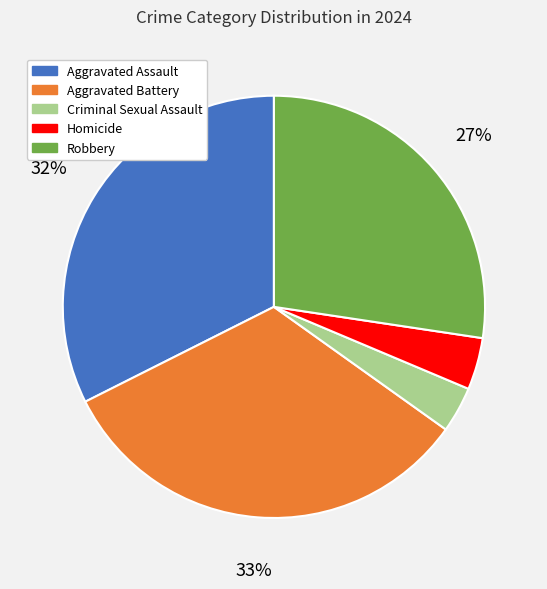

What percentage is the Aggravated Battery slice, to the nearest percent?

33%